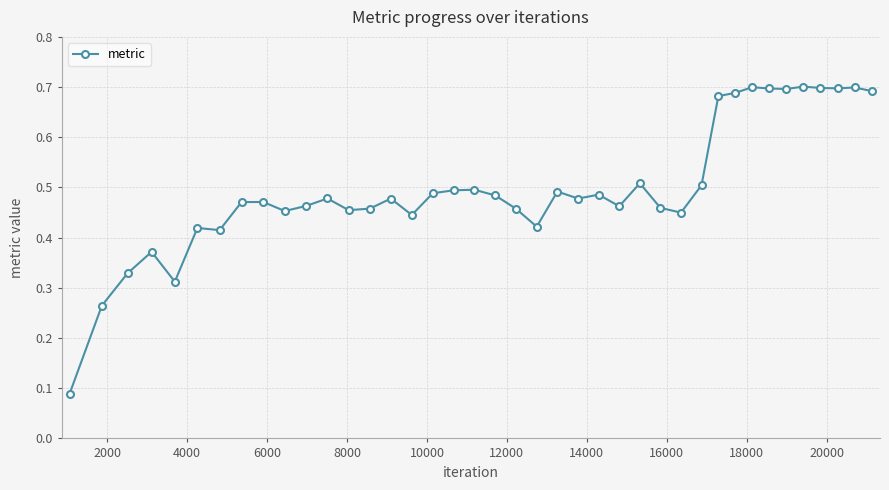

How many lines are shown in the chart?

1